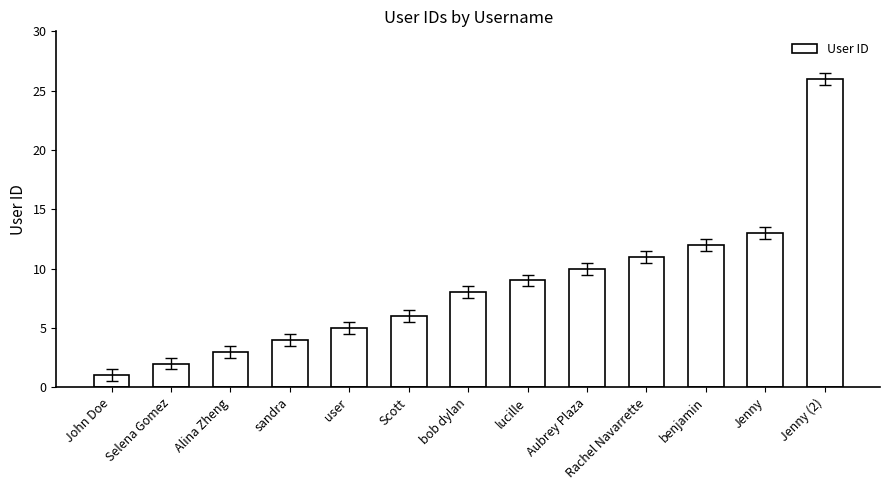

True or false: the data shows 9 at lucille.

True